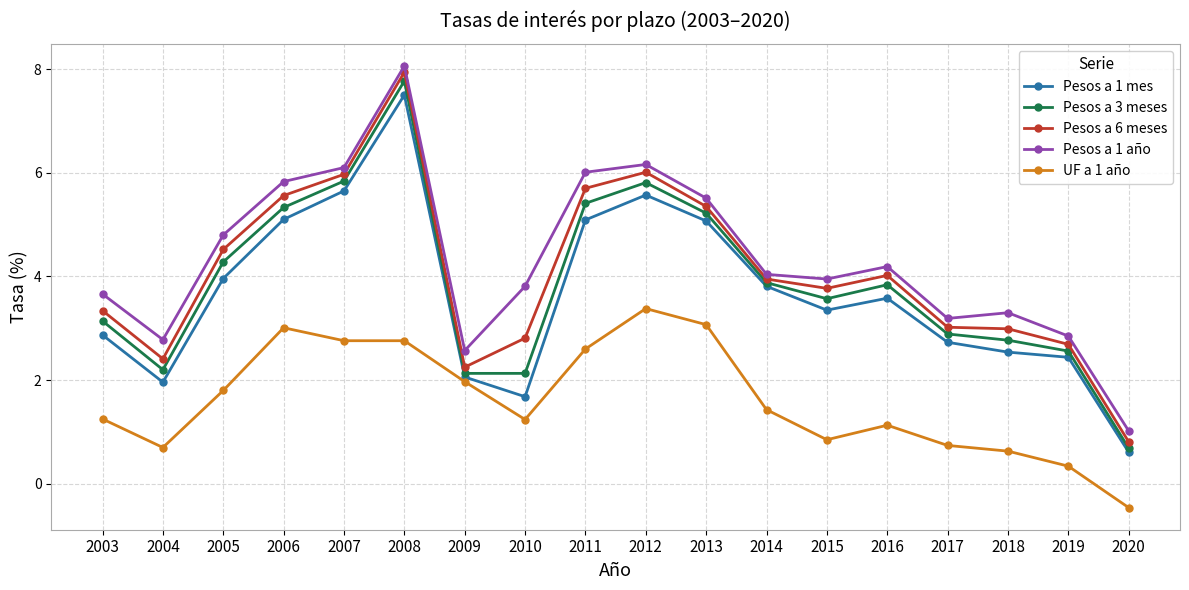

Is the value of UF a 1 año at 2009 greater than the value of Pesos a 1 mes at 2006?

No